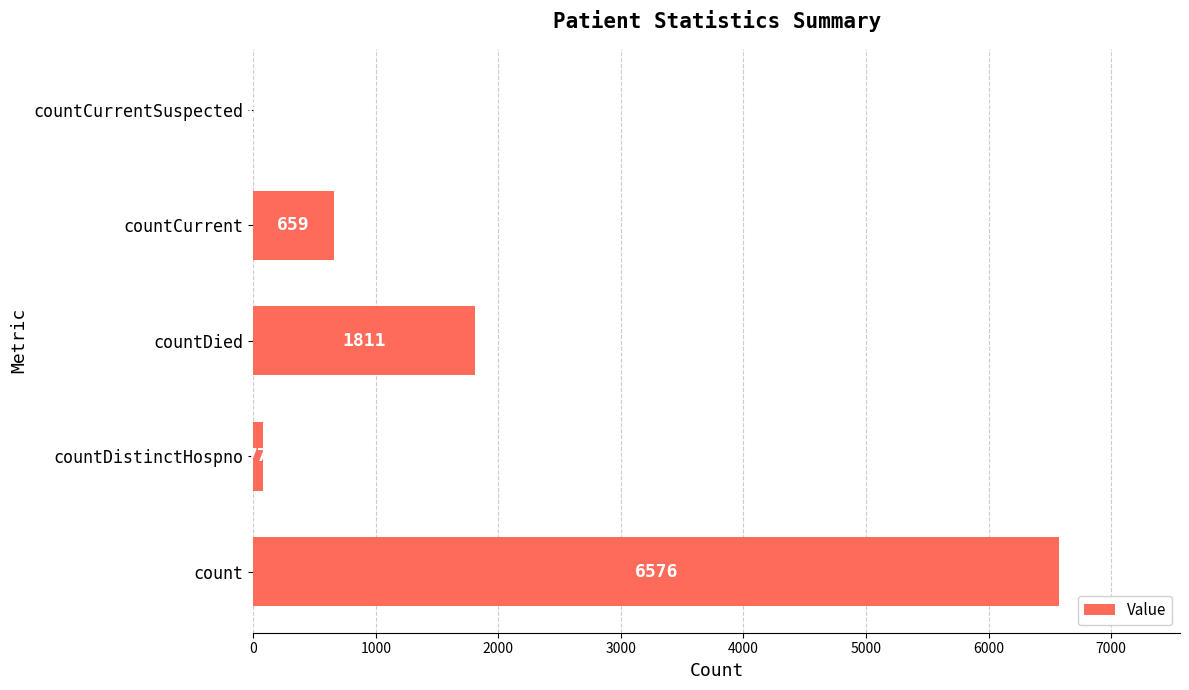

Are the bars grouped side by side (vs. stacked)?

No